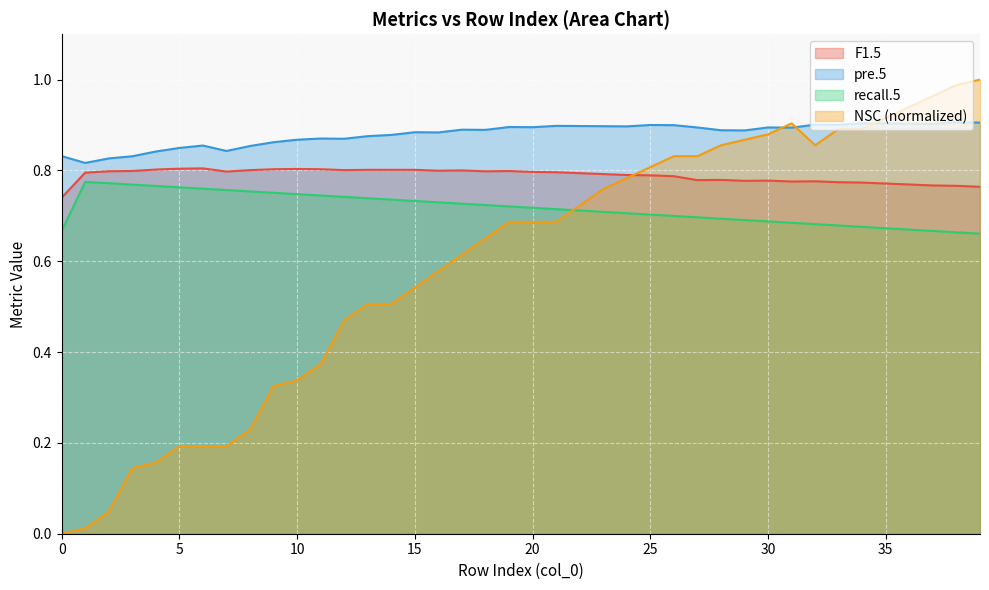

Which label corresponds to the largest value in the chart?

39